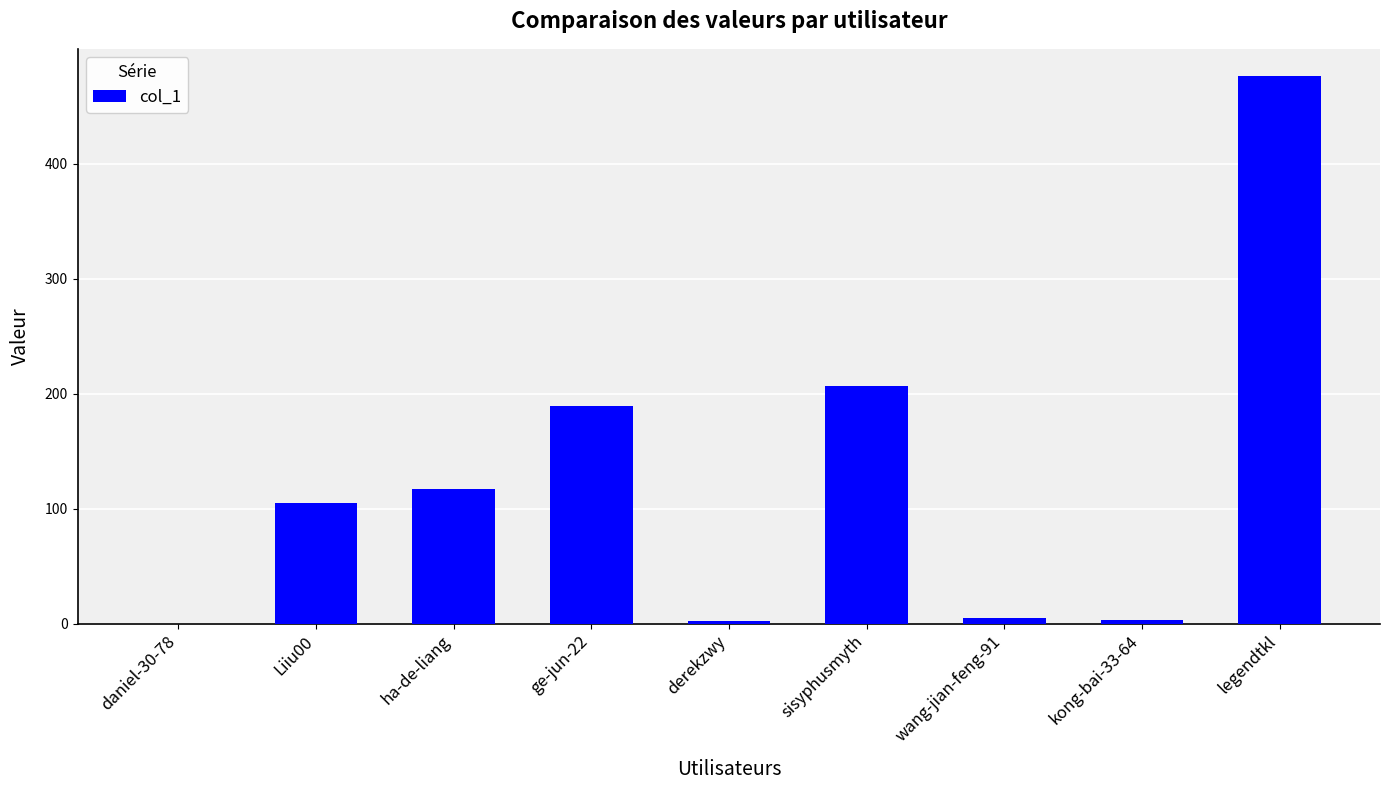

What is the change in value from daniel-30-78 to ha-de-liang?

+117